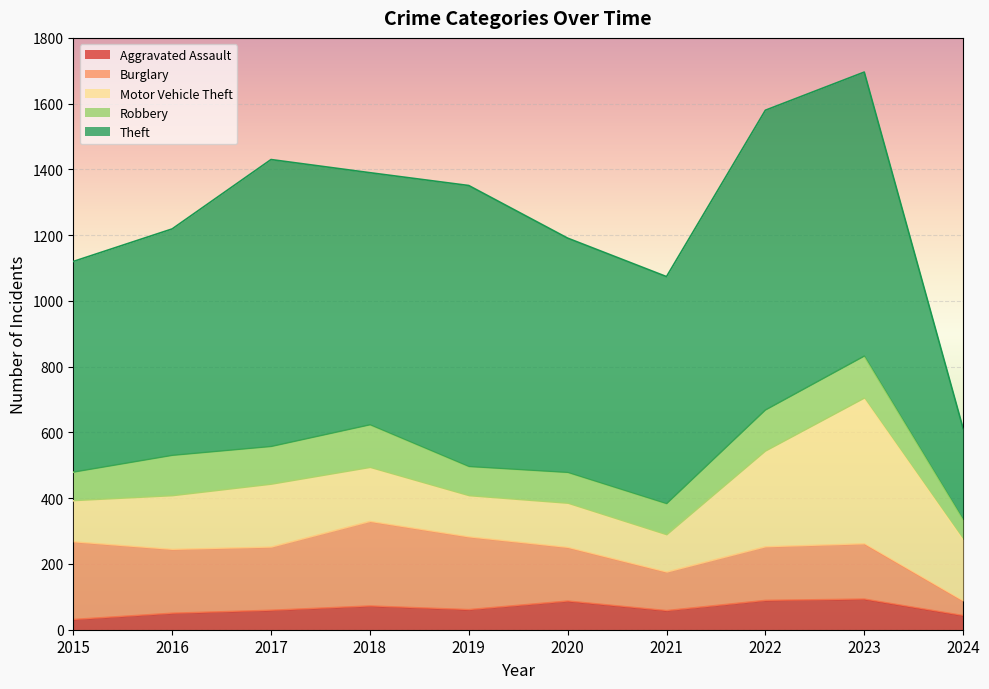

Does the chart display data point markers on the line(s)?

No